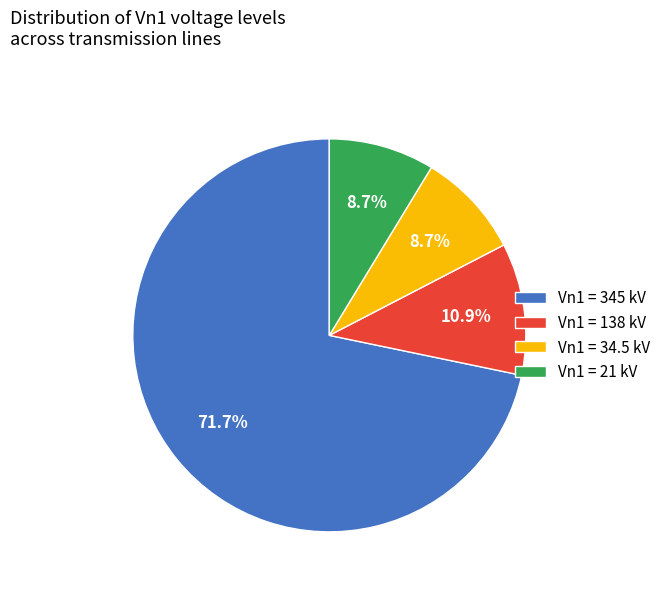

To the nearest percent, what is the difference between the largest and smallest slice percentages?

63%